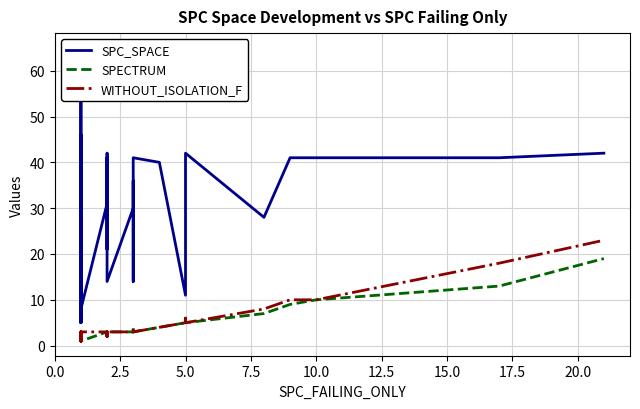

What is the average value of the SPC_SPACE series?

32